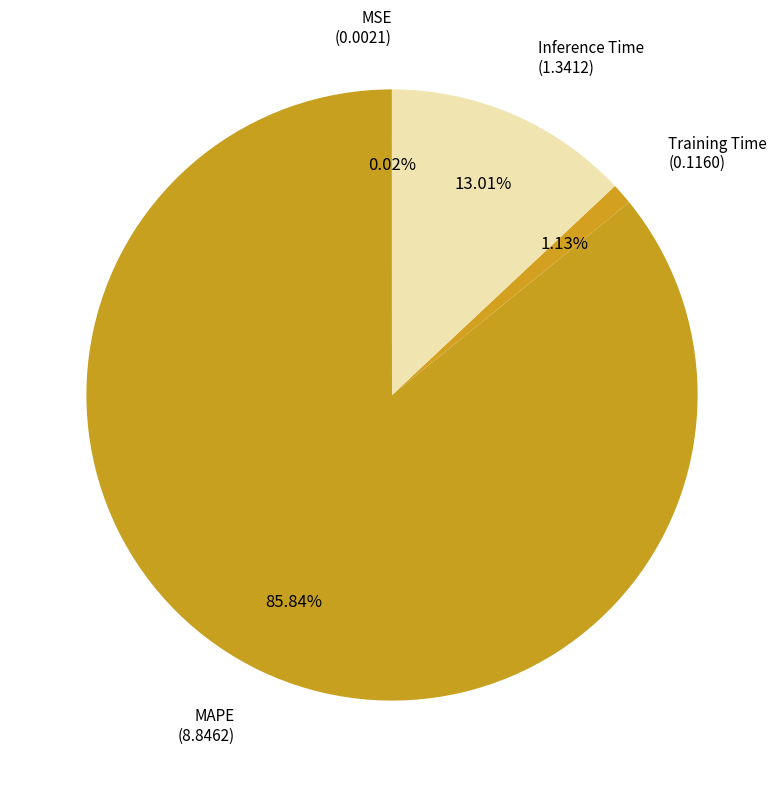

Which slice is the smallest?

MSE